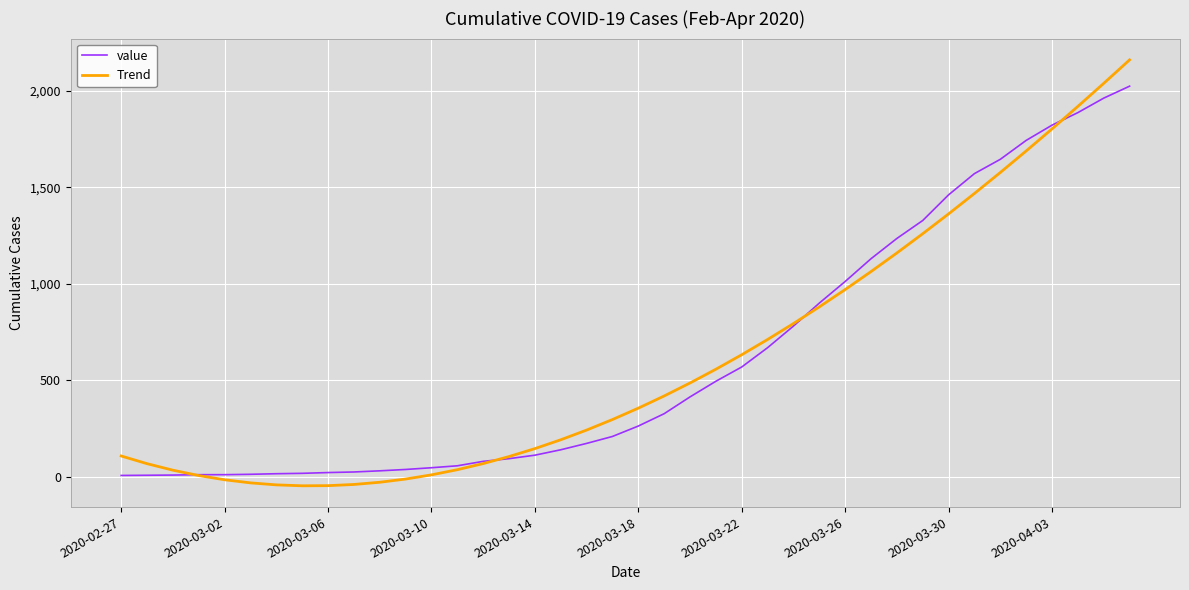

Which series has the largest range (max minus min)?

Trend